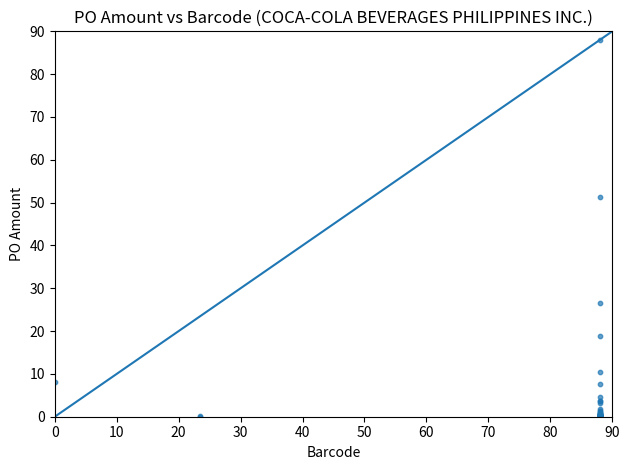

What Y value in the scatter plot is closest to 44?

51.4